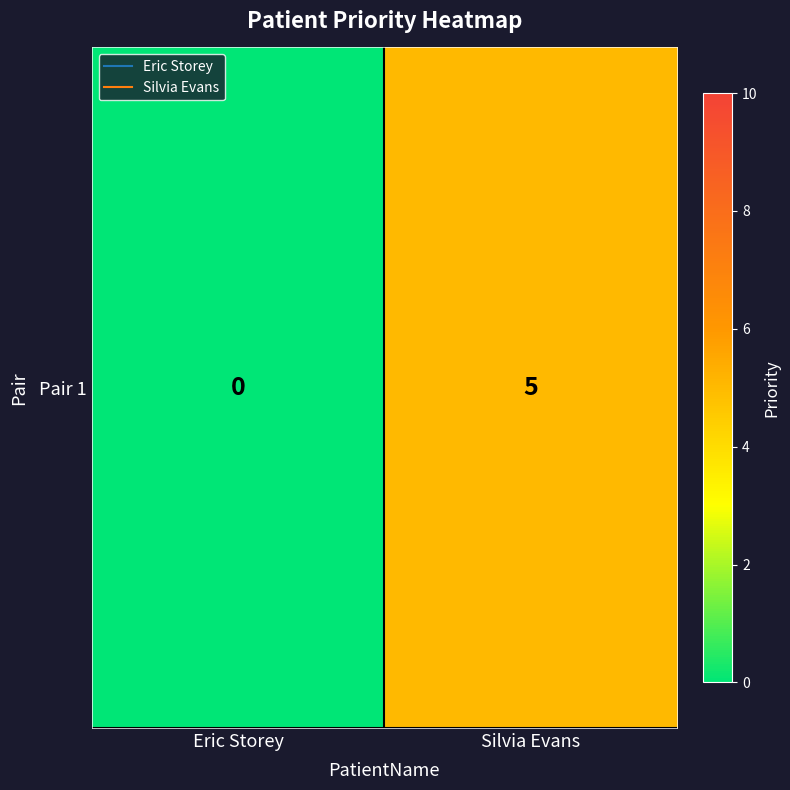

Between Eric Storey and Silvia Evans, which is larger?

Silvia Evans